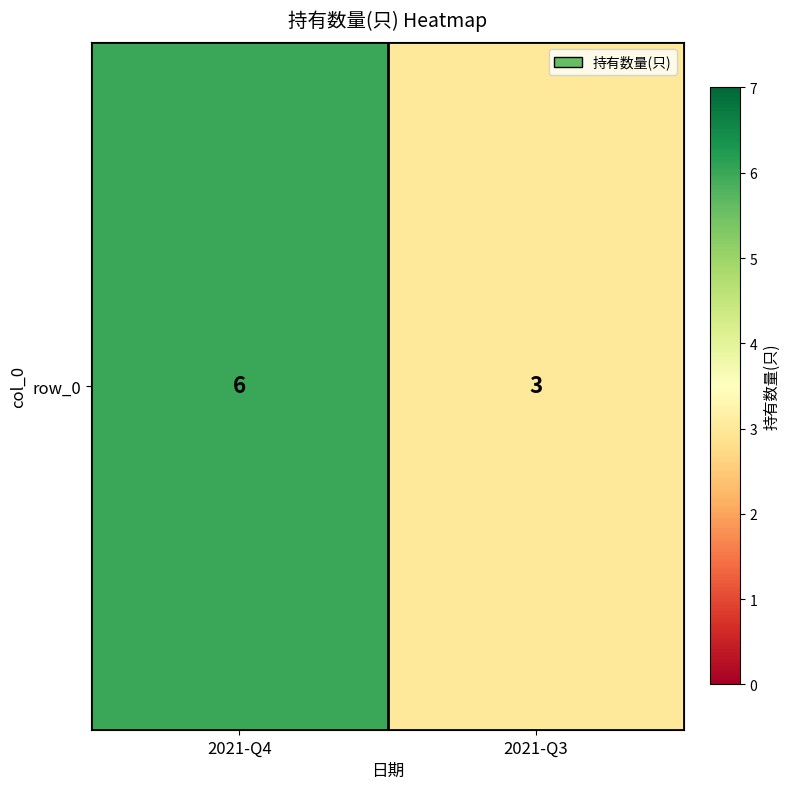

Rank the categories by value from lowest to highest.

2021-Q3, 2021-Q4